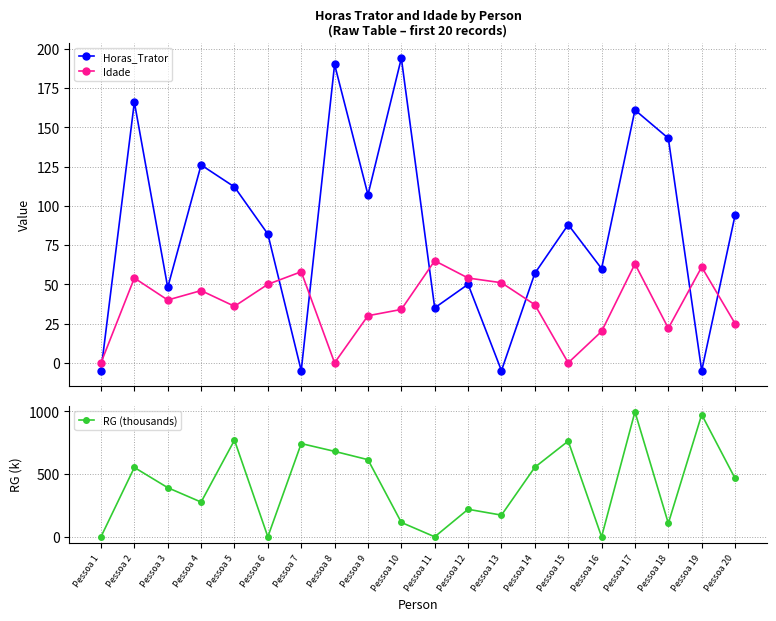

Where do RG (thousands) and Horas_Trator first cross each other?

Pessoa 5 and Pessoa 6